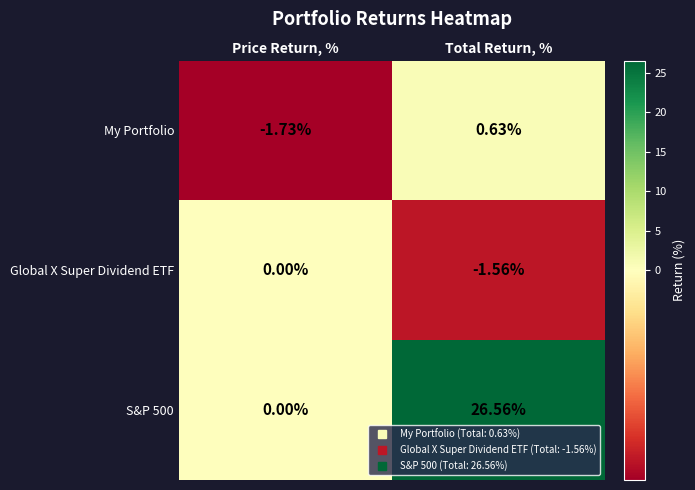

Which series has the largest total across all categories?

S&P 500